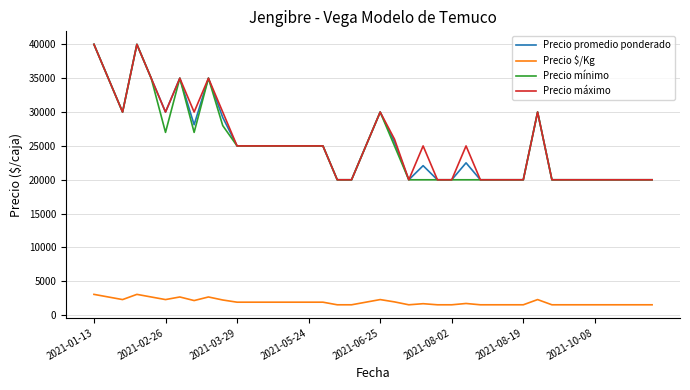

True or false: Precio $/Kg and Precio promedio ponderado cross at least once.

False